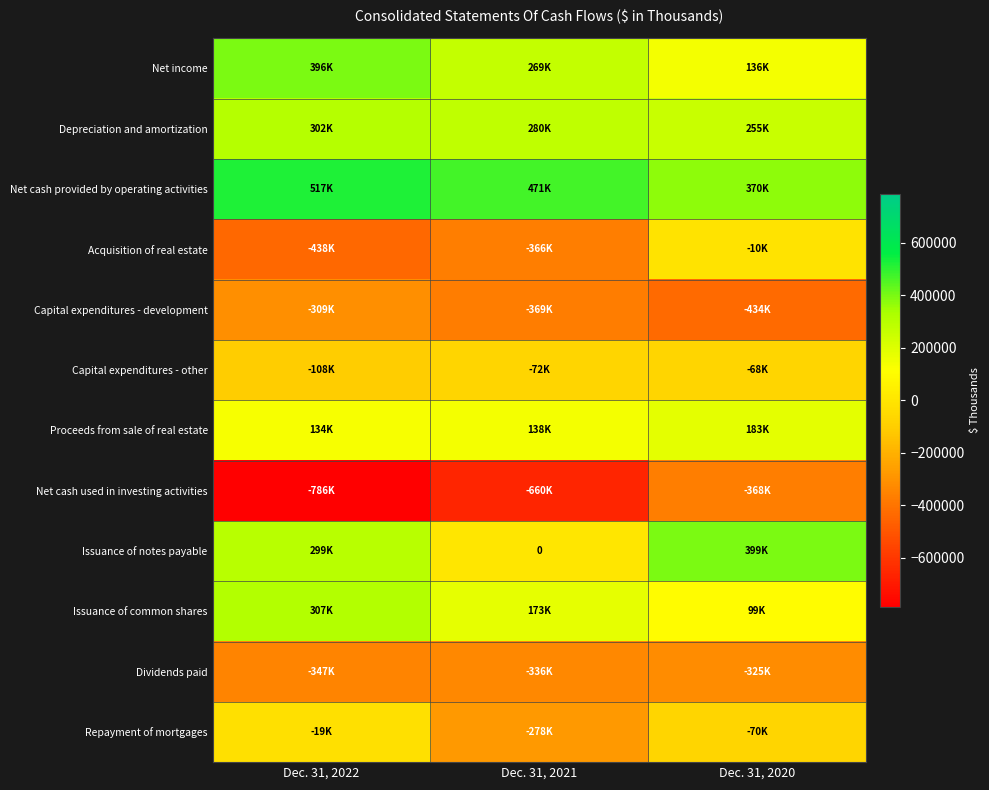

What is the smallest value displayed?

-785998